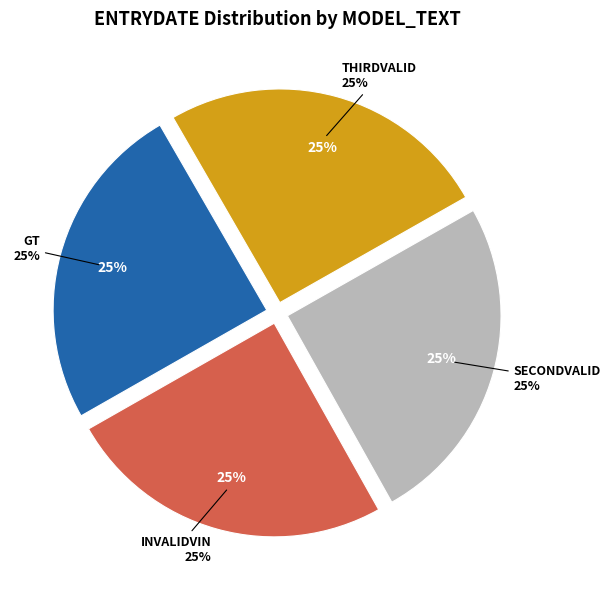

How many segments does this pie chart have?

4